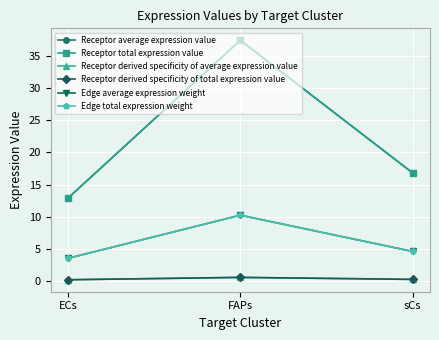

Count the number of data series in this chart.

6